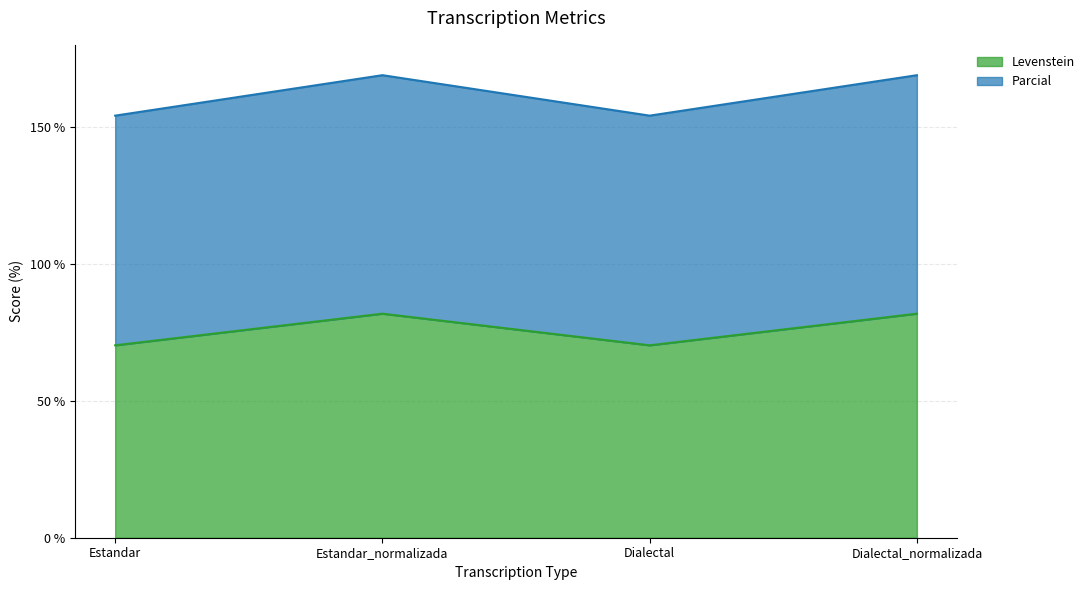

What value does the Levenstein series have at Dialectal_normalizada?

81.8